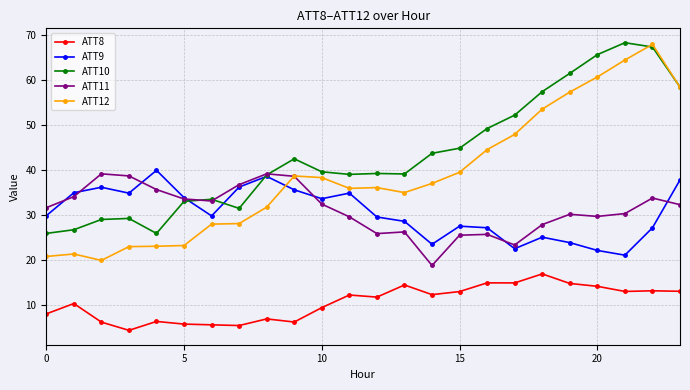

What is the lowest value of the ATT8 series?

4.3